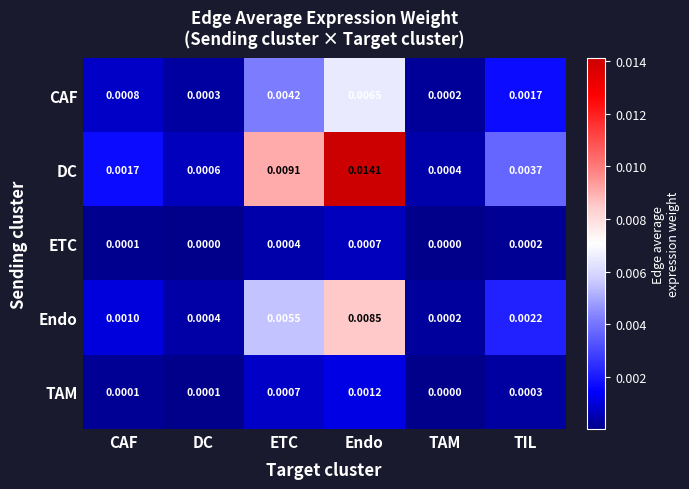

Which series has the largest range (max minus min)?

DC